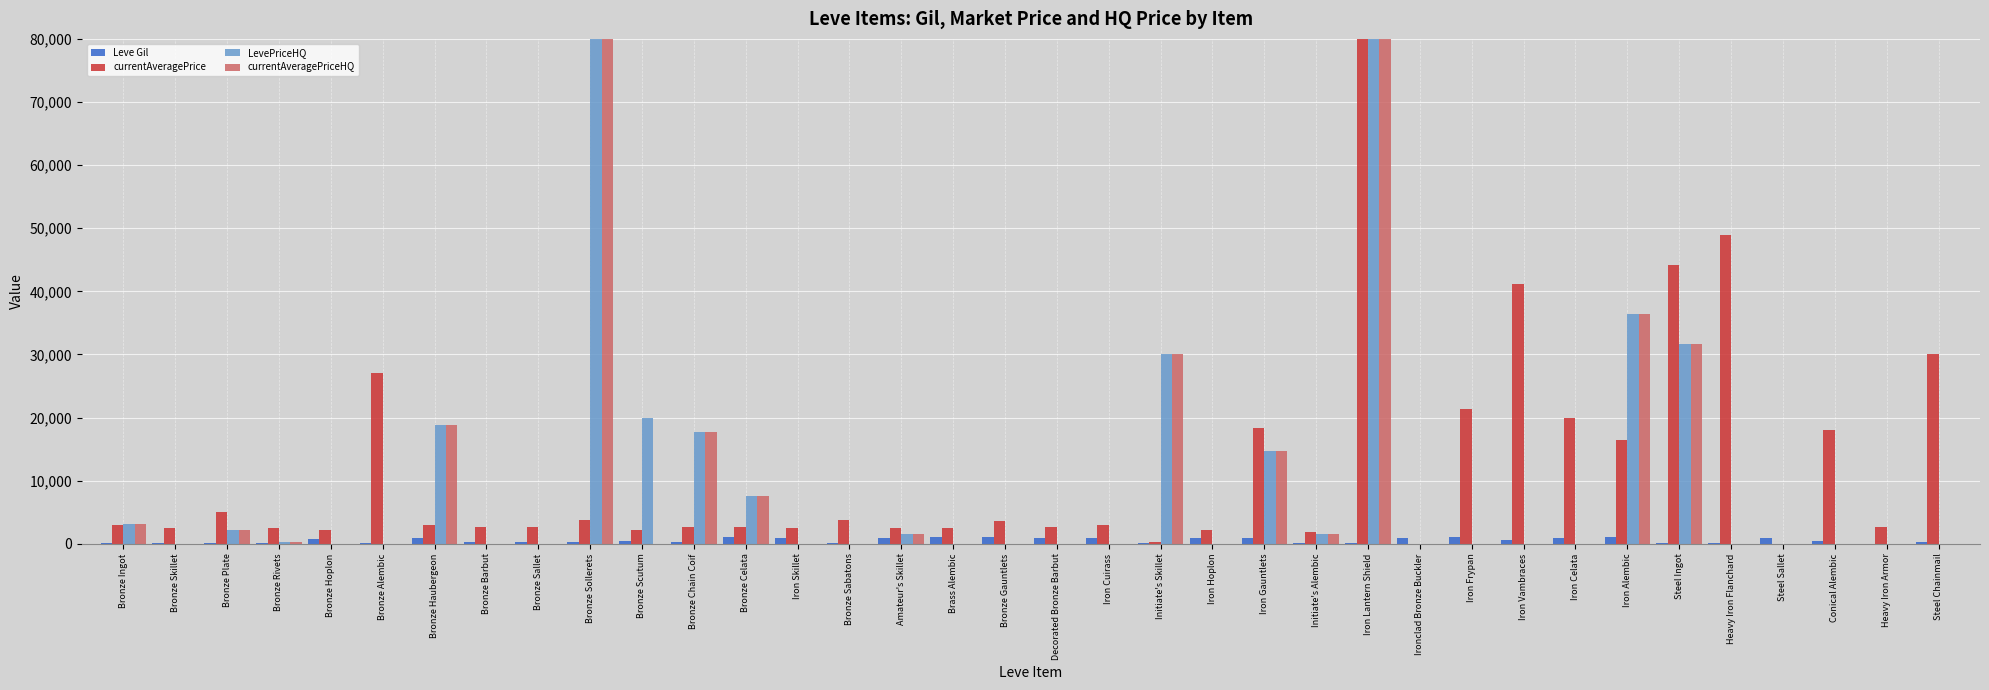

Which series has the largest total across all categories?

currentAveragePrice